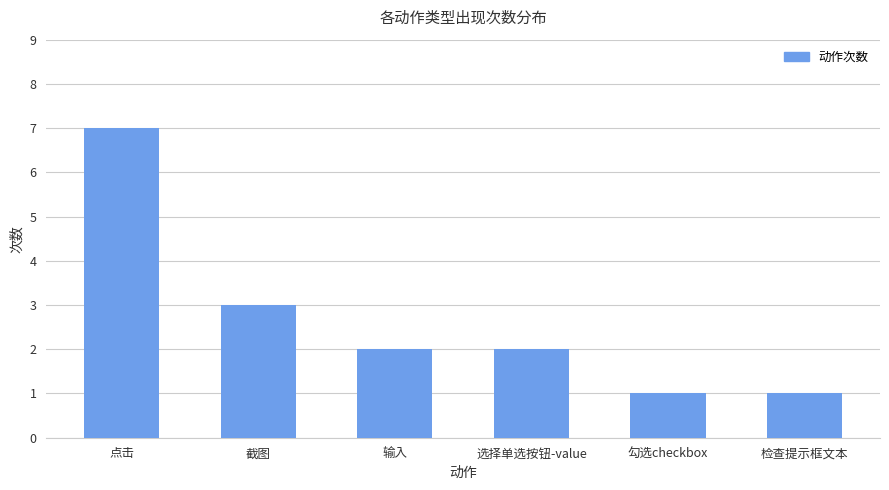

Are the bars grouped side by side (vs. stacked)?

No